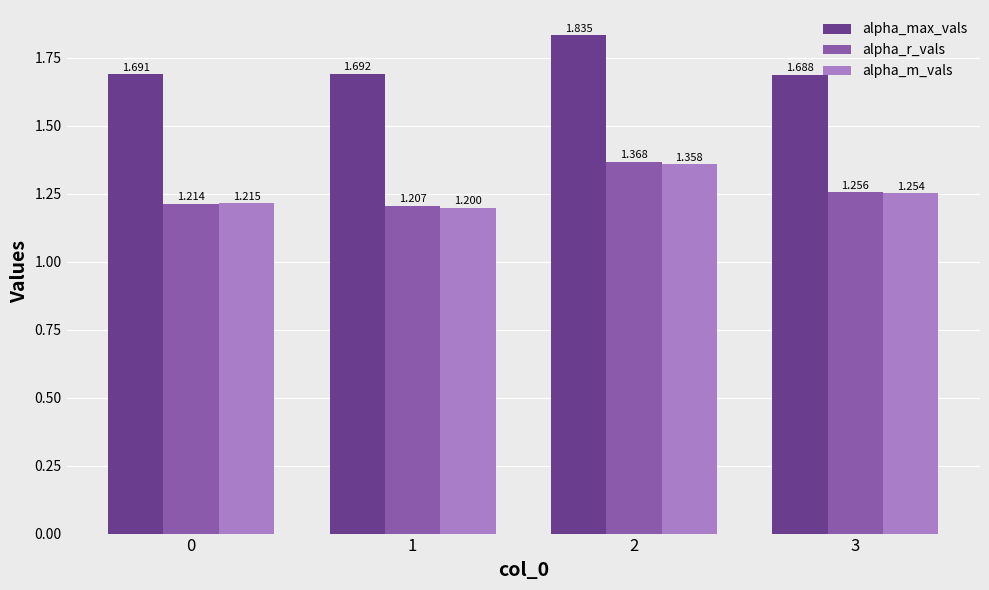

What is the sum of the alpha_max_vals values at 2 and 0?

3.5